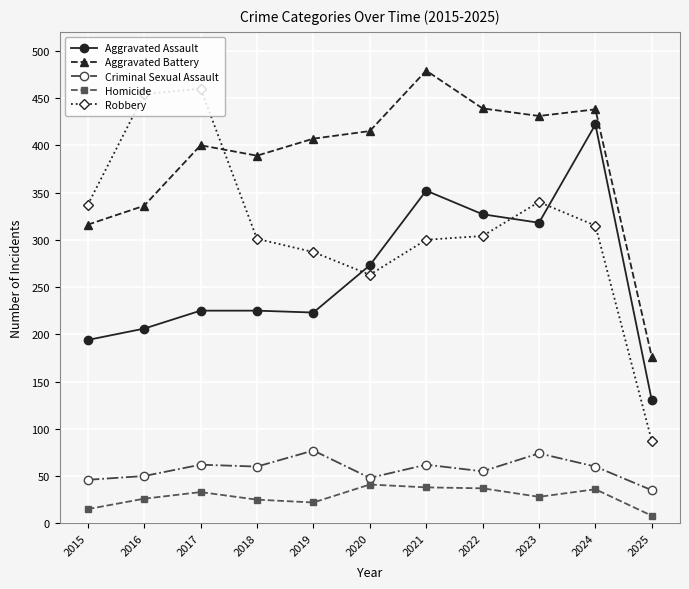

Is the value of Aggravated Assault at 2022 greater than the value of Criminal Sexual Assault at 2015?

Yes